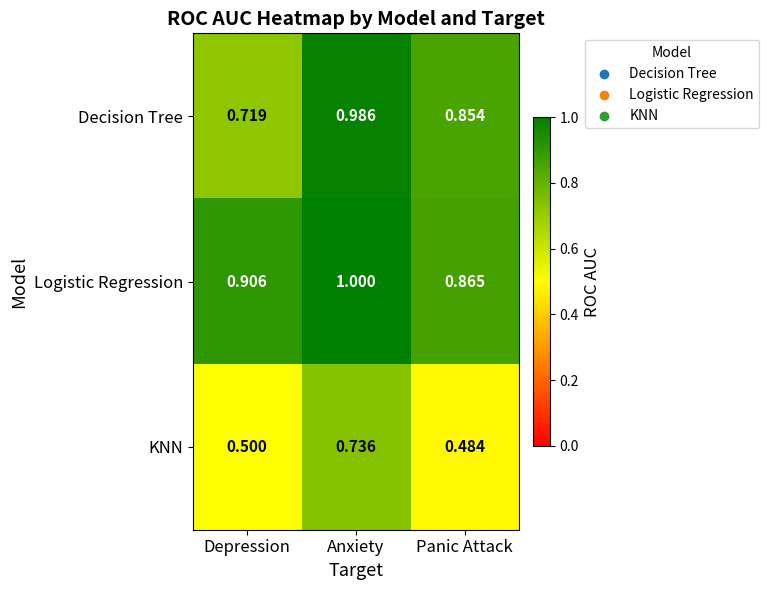

What is the smallest value displayed?

0.5